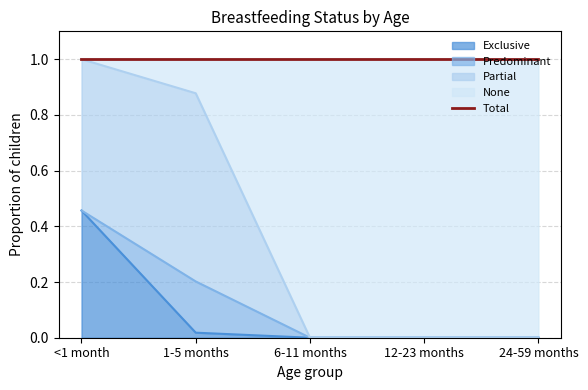

True or false: None and Exclusive cross at least once.

False